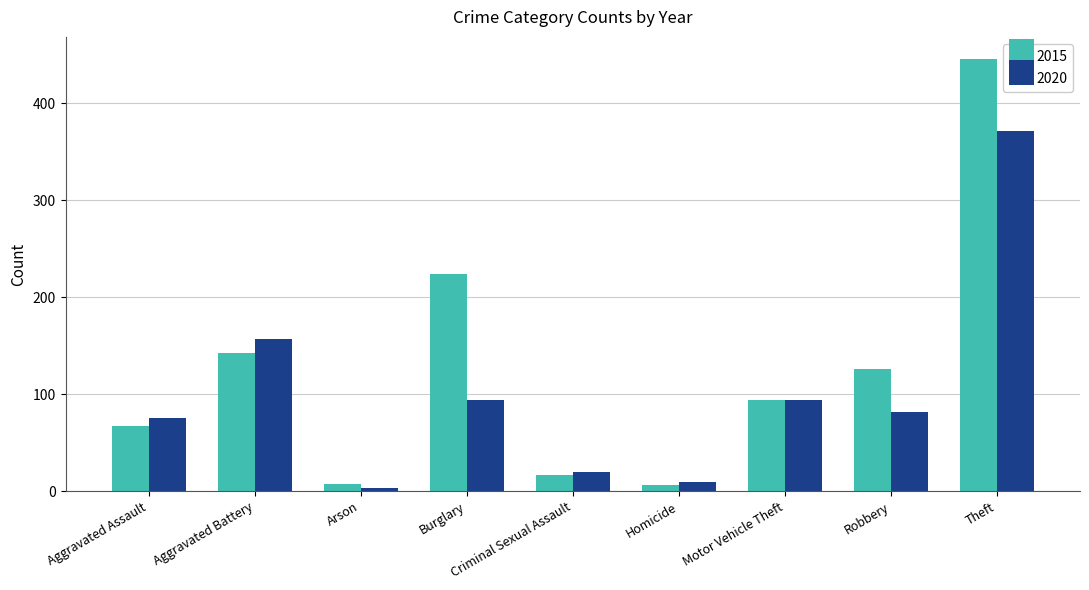

Which series has the widest spread of values?

2015